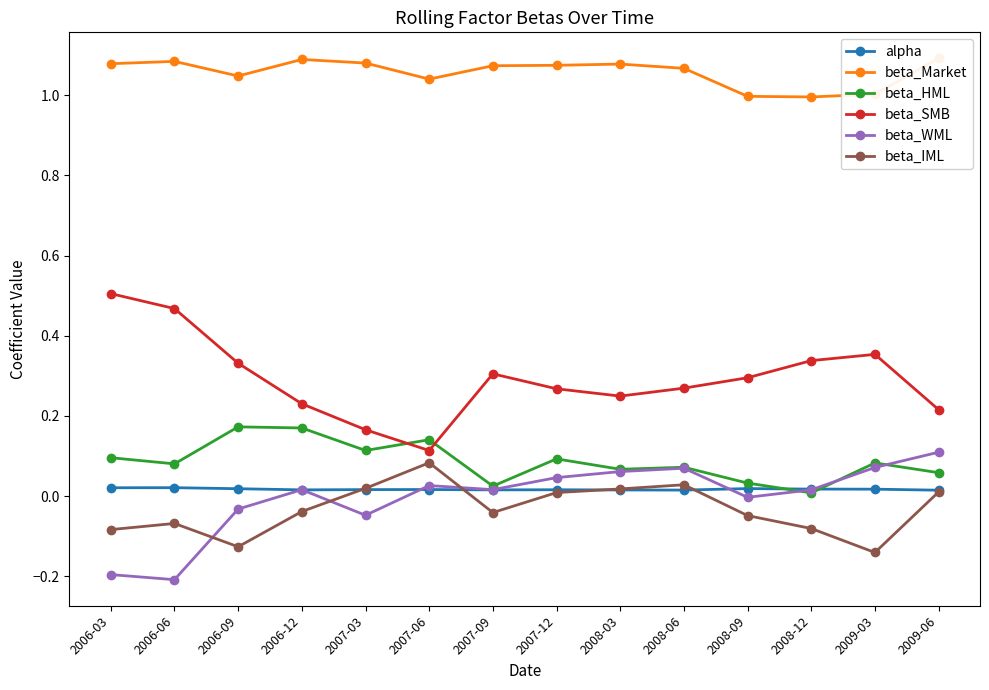

Reading right to left, what are all the values shown in this chart?

alpha: 2009-06=0.0	2009-03=0.0	2008-12=0.0	2008-09=0.0	2008-06=0.0	2008-03=0.0	2007-12=0.0	2007-09=0.0	2007-06=0.0	2007-03=0.0	2006-12=0.0	2006-09=0.0	2006-06=0.0	2006-03=0.0
beta_Market: 2009-06=1.1	2009-03=1.0	2008-12=1.0	2008-09=1.0	2008-06=1.1	2008-03=1.1	2007-12=1.1	2007-09=1.1	2007-06=1.0	2007-03=1.1	2006-12=1.1	2006-09=1.0	2006-06=1.1	2006-03=1.1
beta_HML: 2009-06=0.1	2009-03=0.1	2008-12=0.0	2008-09=0.0	2008-06=0.1	2008-03=0.1	2007-12=0.1	2007-09=0.0	2007-06=0.1	2007-03=0.1	2006-12=0.2	2006-09=0.2	2006-06=0.1	2006-03=0.1
beta_SMB: 2009-06=0.2	2009-03=0.4	2008-12=0.3	2008-09=0.3	2008-06=0.3	2008-03=0.2	2007-12=0.3	2007-09=0.3	2007-06=0.1	2007-03=0.2	2006-12=0.2	2006-09=0.3	2006-06=0.5	2006-03=0.5
beta_WML: 2009-06=0.1	2009-03=0.1	2008-12=0.0	2008-09=-0.0	2008-06=0.1	2008-03=0.1	2007-12=0.0	2007-09=0.0	2007-06=0.0	2007-03=-0.0	2006-12=0.0	2006-09=-0.0	2006-06=-0.2	2006-03=-0.2
beta_IML: 2009-06=0.0	2009-03=-0.1	2008-12=-0.1	2008-09=-0.0	2008-06=0.0	2008-03=0.0	2007-12=0.0	2007-09=-0.0	2007-06=0.1	2007-03=0.0	2006-12=-0.0	2006-09=-0.1	2006-06=-0.1	2006-03=-0.1